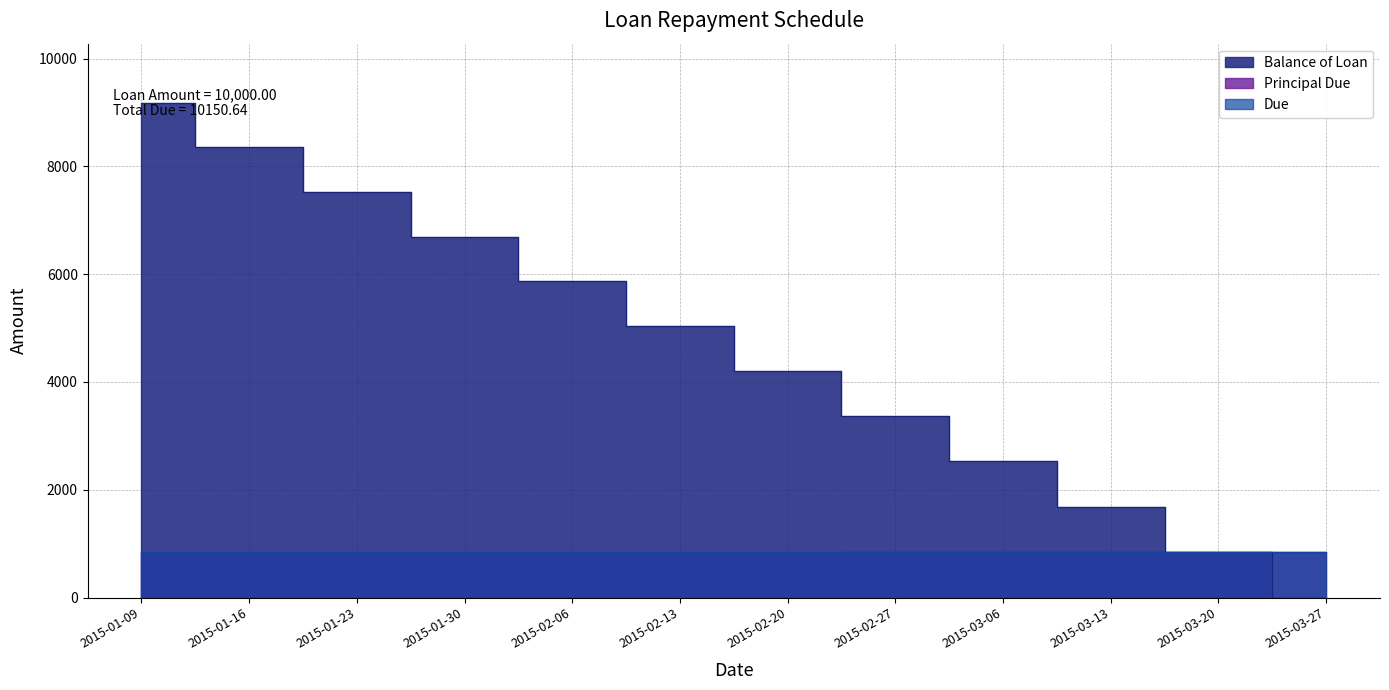

Does the chart have visible grid lines?

Yes